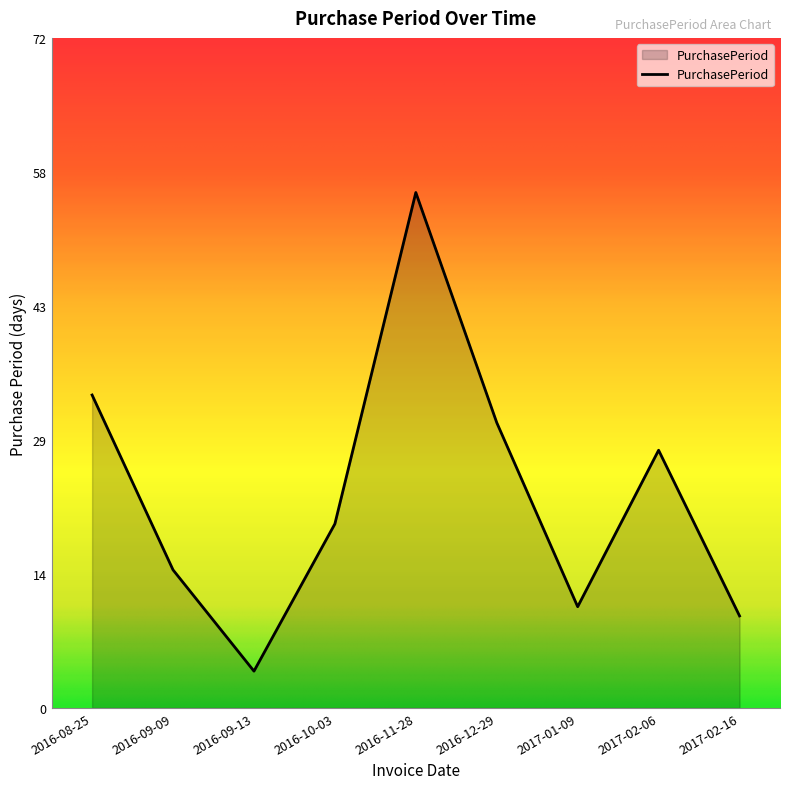

Rank the categories by value from lowest to highest.

2016-09-13, 2017-02-16, 2017-01-09, 2016-09-09, 2016-10-03, 2017-02-06, 2016-12-29, 2016-08-25, 2016-11-28